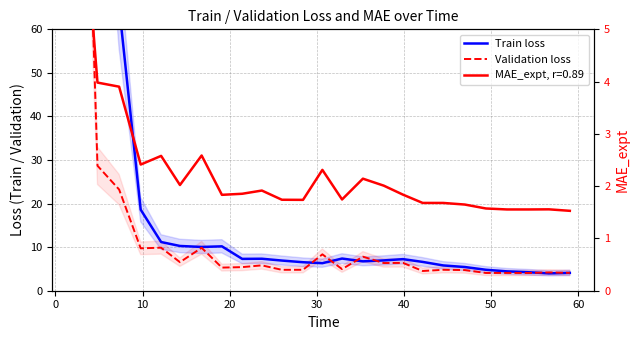

What is the minimum value for Train loss?

4.0